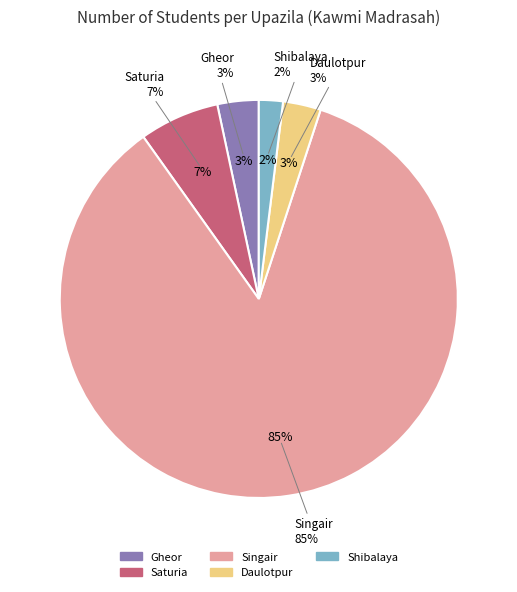

What is the largest slice in the pie chart?

Singair